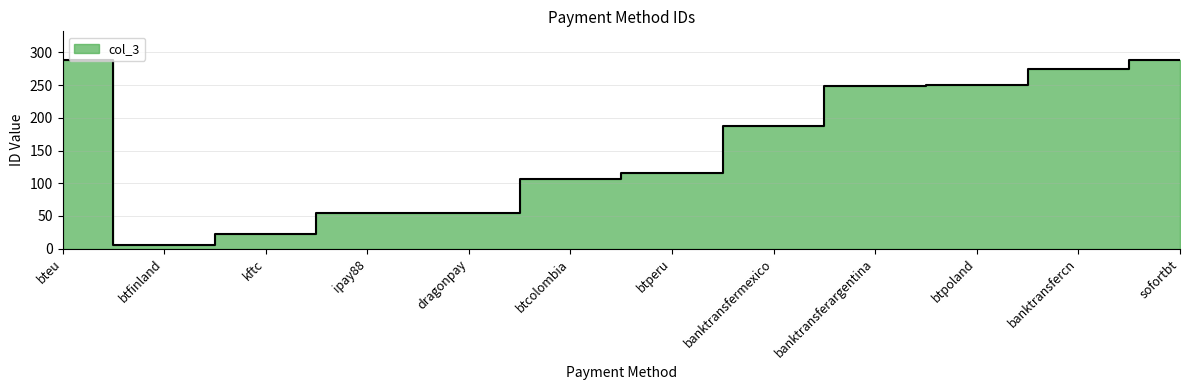

Where is the data nearest to the value 147?

btperu